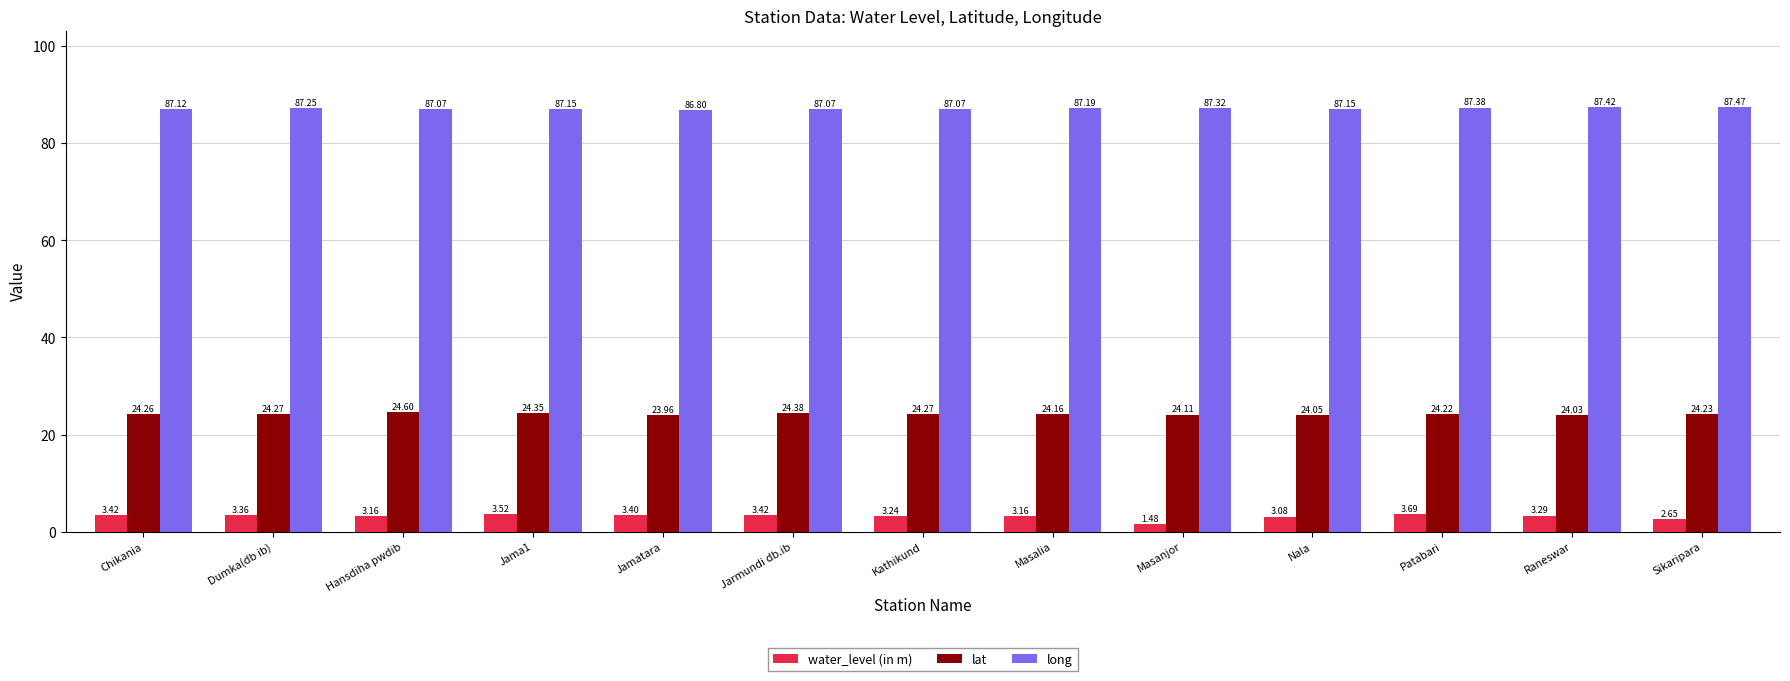

At which label is lat closest to 24?

Raneswar